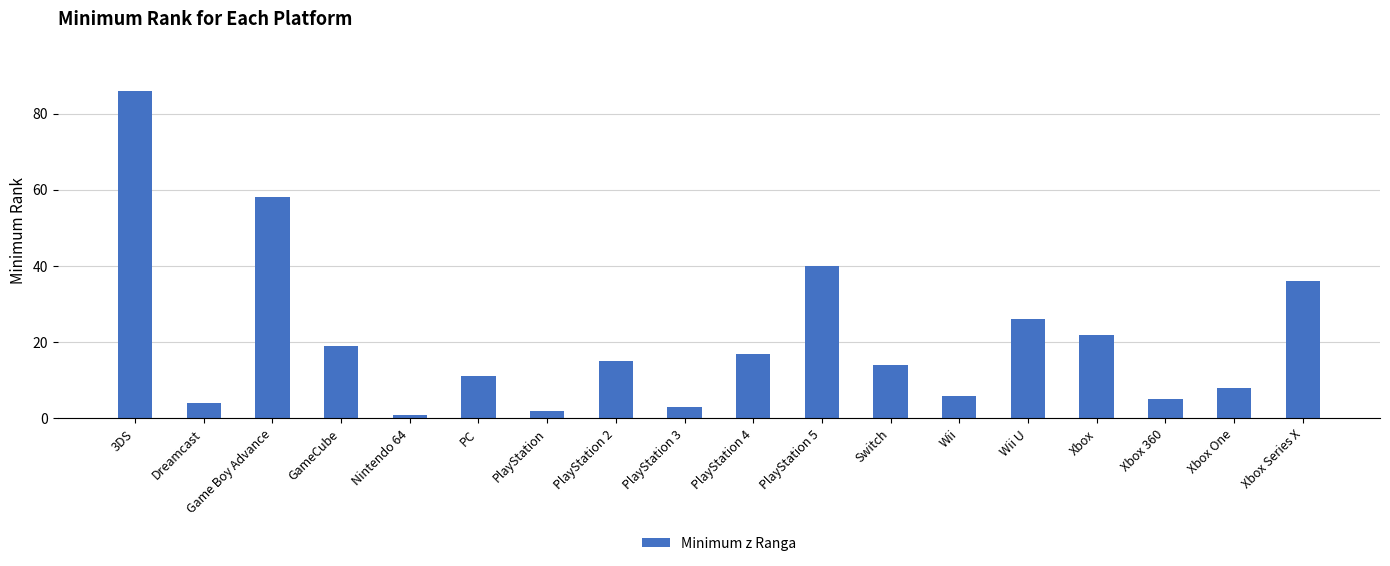

List the labels in order of value, largest first.

3DS, Game Boy Advance, PlayStation 5, Xbox Series X, Wii U, Xbox, GameCube, PlayStation 4, PlayStation 2, Switch, PC, Xbox One, Wii, Xbox 360, Dreamcast, PlayStation 3, PlayStation, Nintendo 64